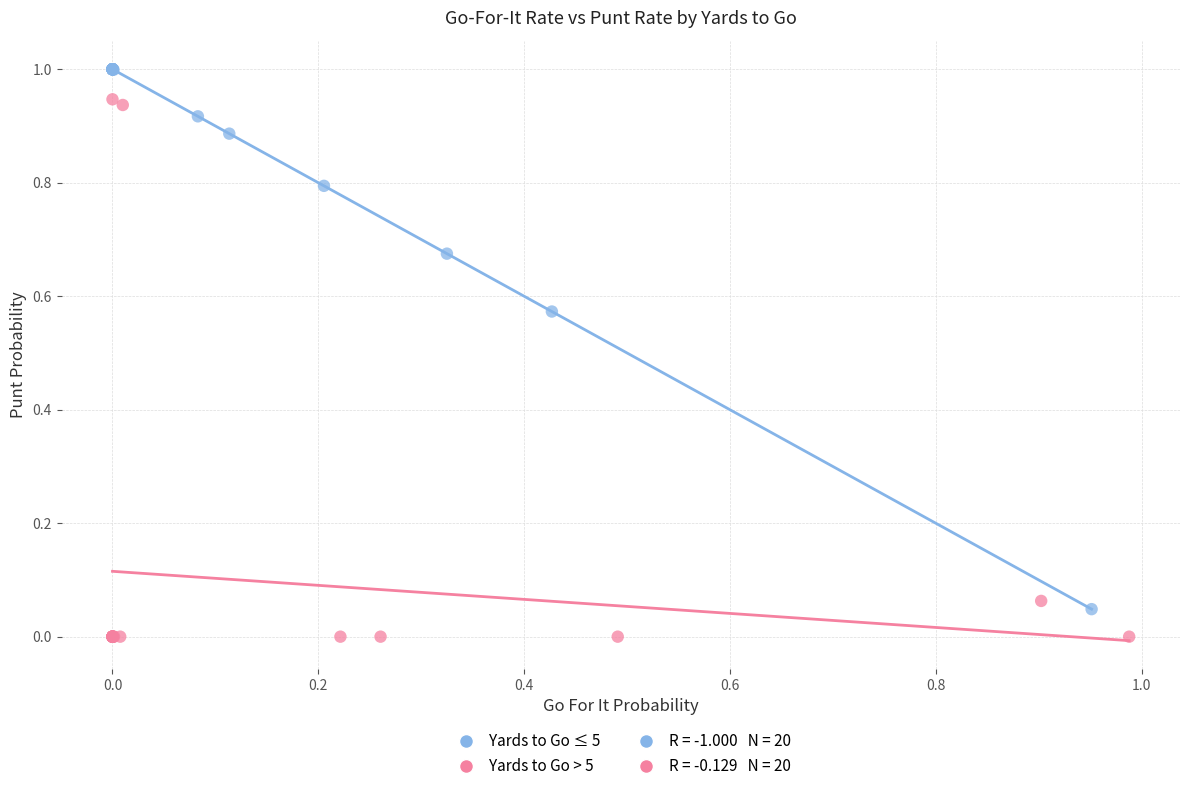

Which series contains the highest Y value?

Yards to Go ≤ 5